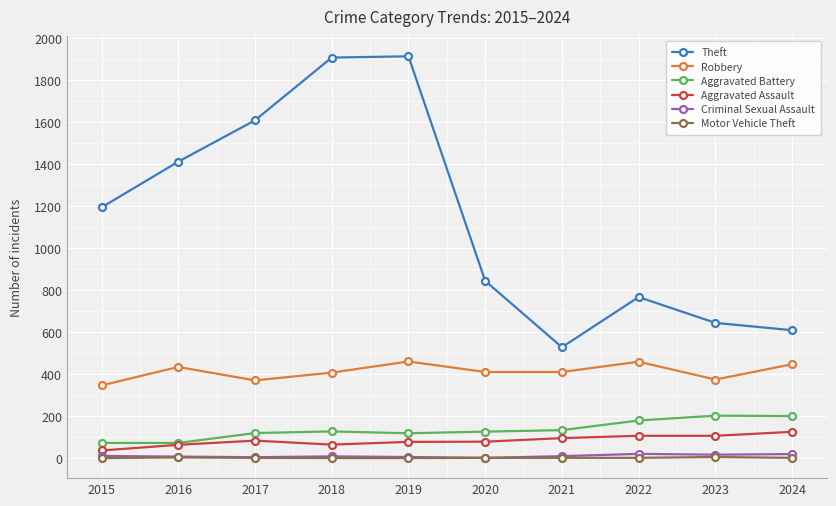

What are all the series names shown in the legend?

Theft, Robbery, Aggravated Battery, Aggravated Assault, Criminal Sexual Assault, Motor Vehicle Theft